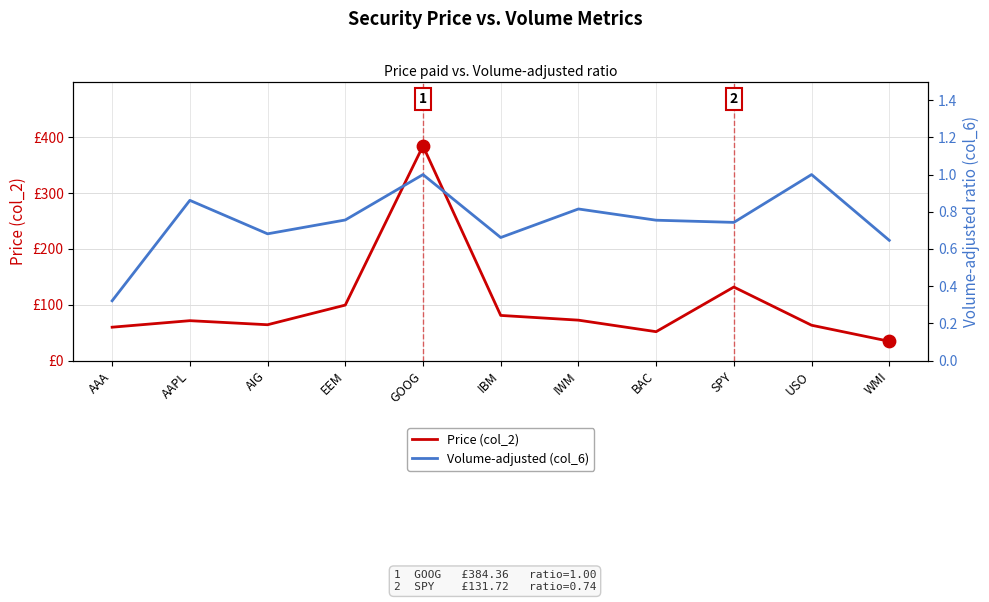

Which series has the widest spread of Y values?

Price (col_2)